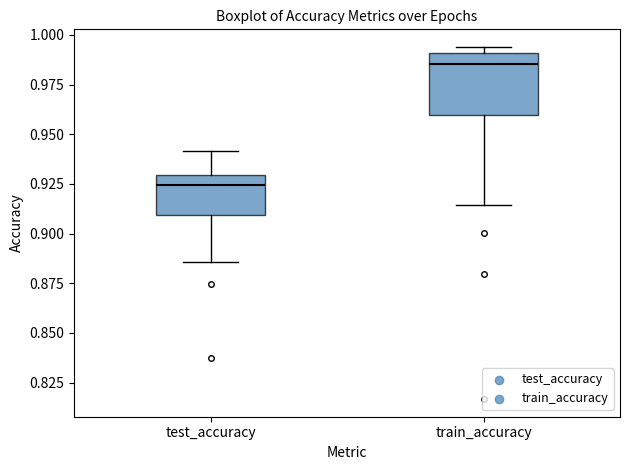

Which box has the lowest median line?

test_accuracy